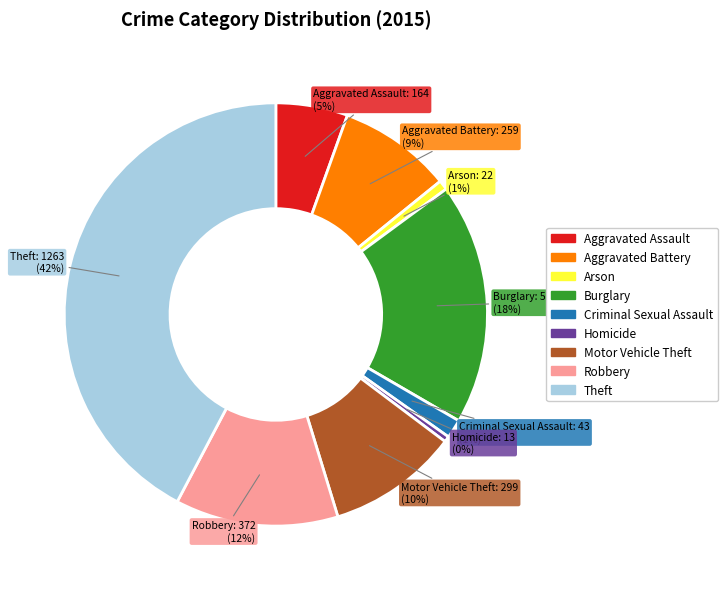

Is there a majority slice in this chart?

No